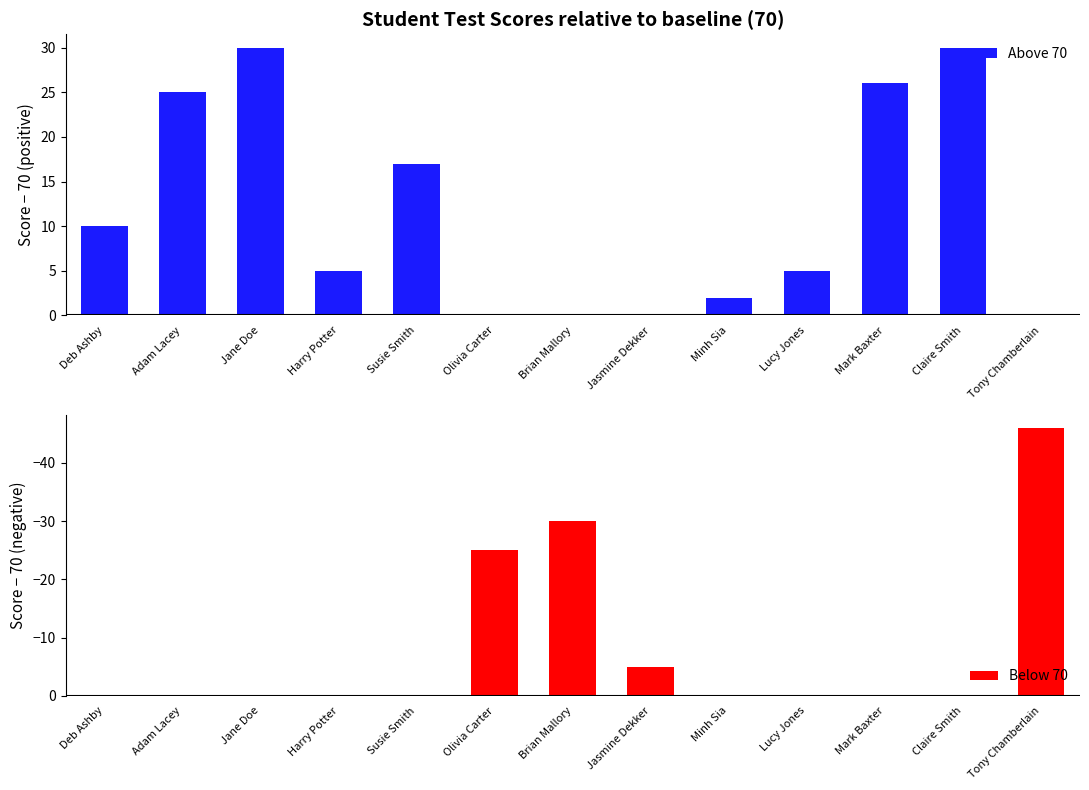

What position from the left is Lucy Jones?

10